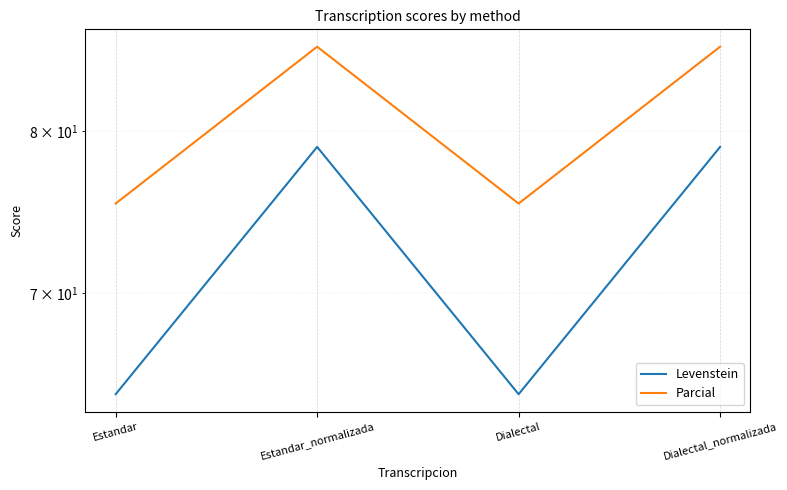

Is it true that Levenstein equals 24.9 at Dialectal?

False